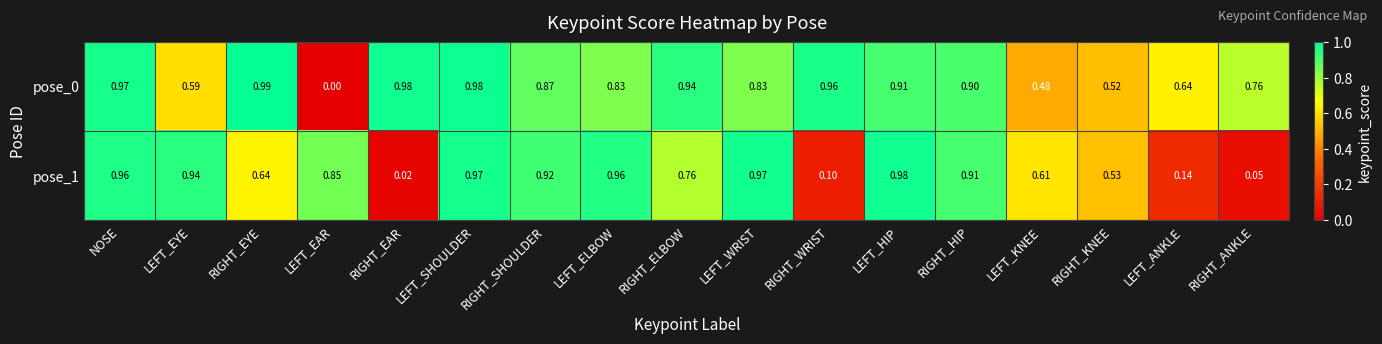

Is the value of pose_0 at RIGHT_KNEE greater than the value of pose_1 at LEFT_KNEE?

No